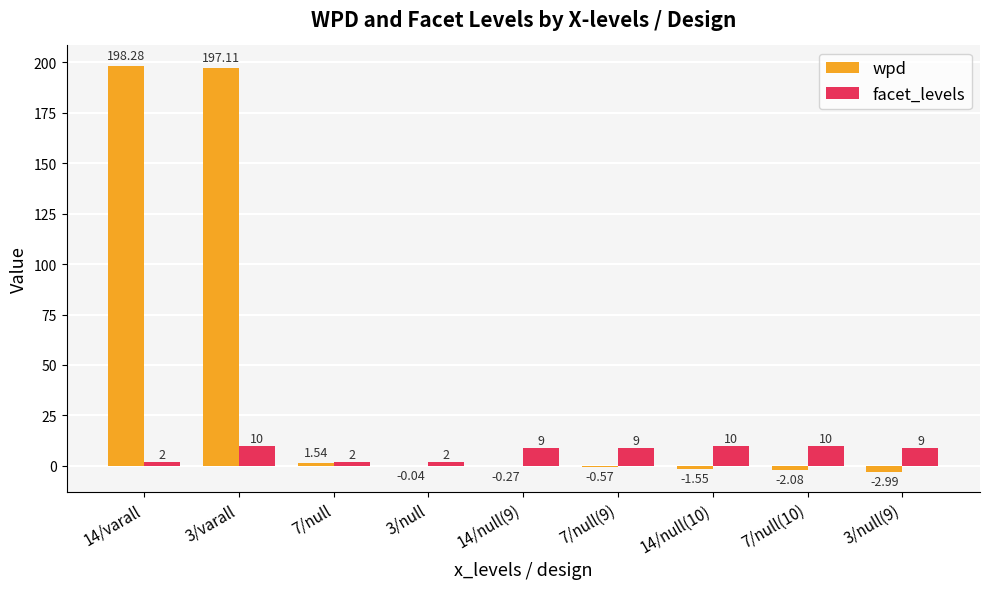

What is the sum of the facet_levels values at 3/varall and 3/null?

12.0